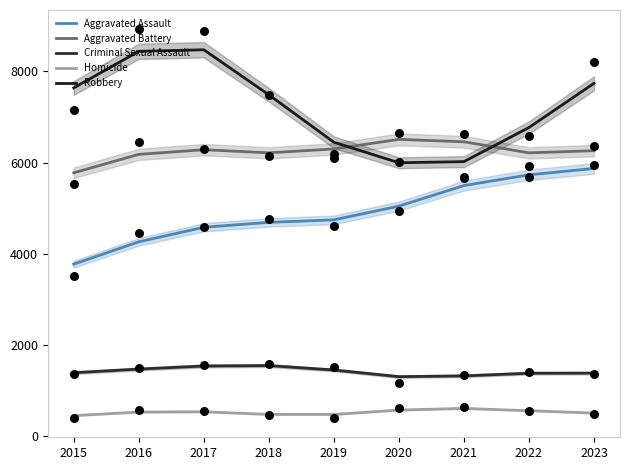

Which series has the widest spread of Y values?

Robbery